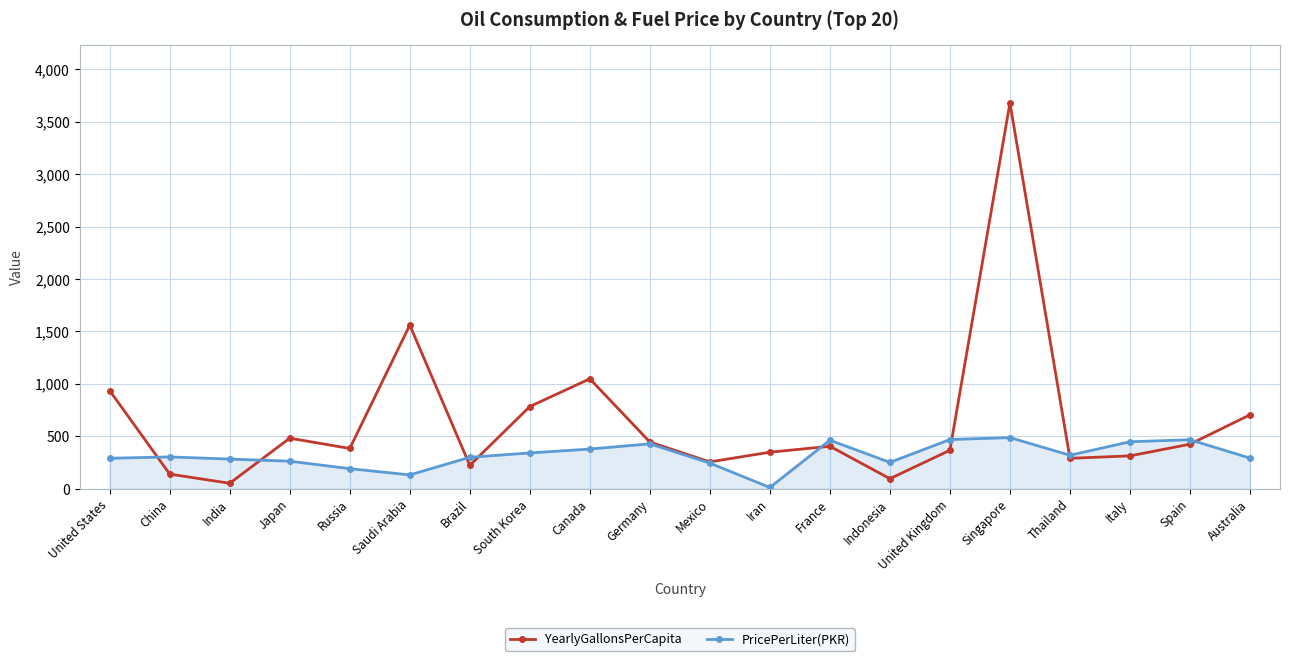

What is the difference between the maximum and second lowest values in the PricePerLiter(PKR) series?

355.5